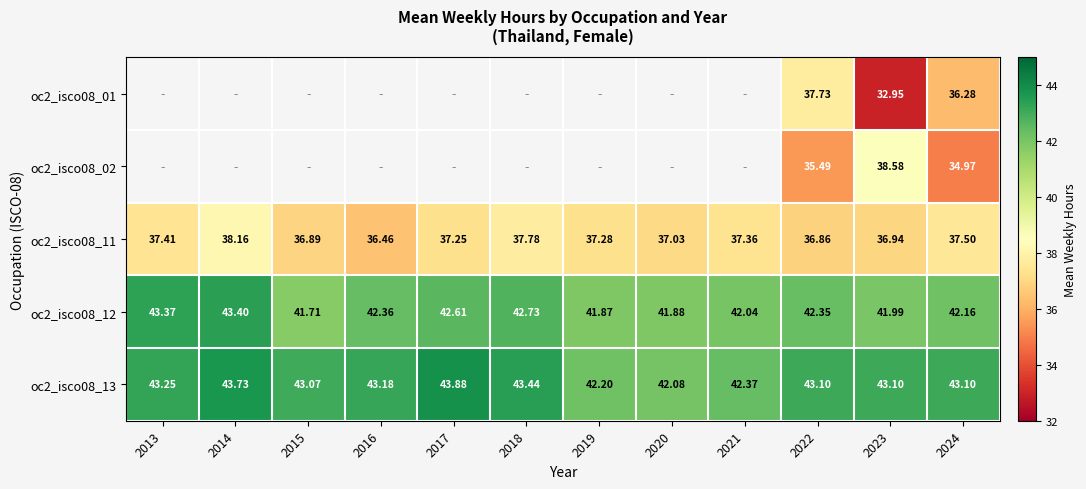

At 2024, list the series in order from smallest to largest.

oc2_isco08_02, oc2_isco08_01, oc2_isco08_11, oc2_isco08_12, oc2_isco08_13